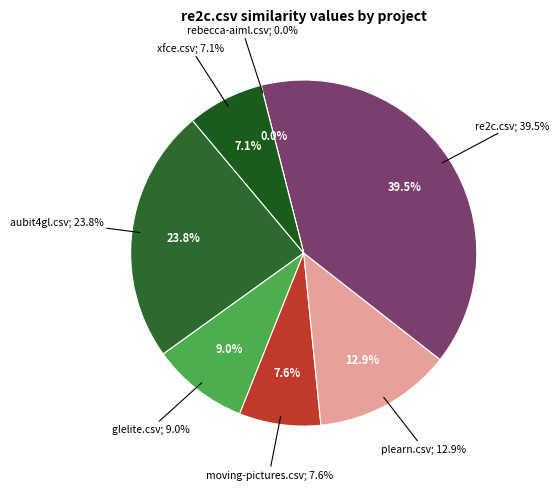

To the nearest percent, what is the difference between the largest and smallest slice percentages?

40%